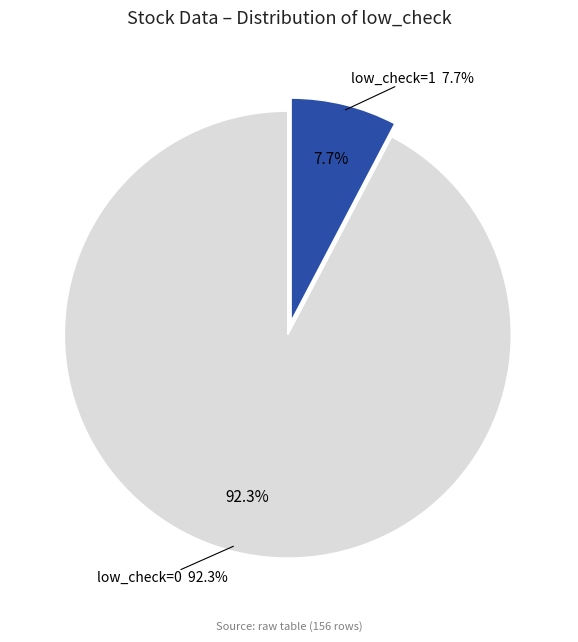

To the nearest percent, what portion does low_check=0 represent?

92%